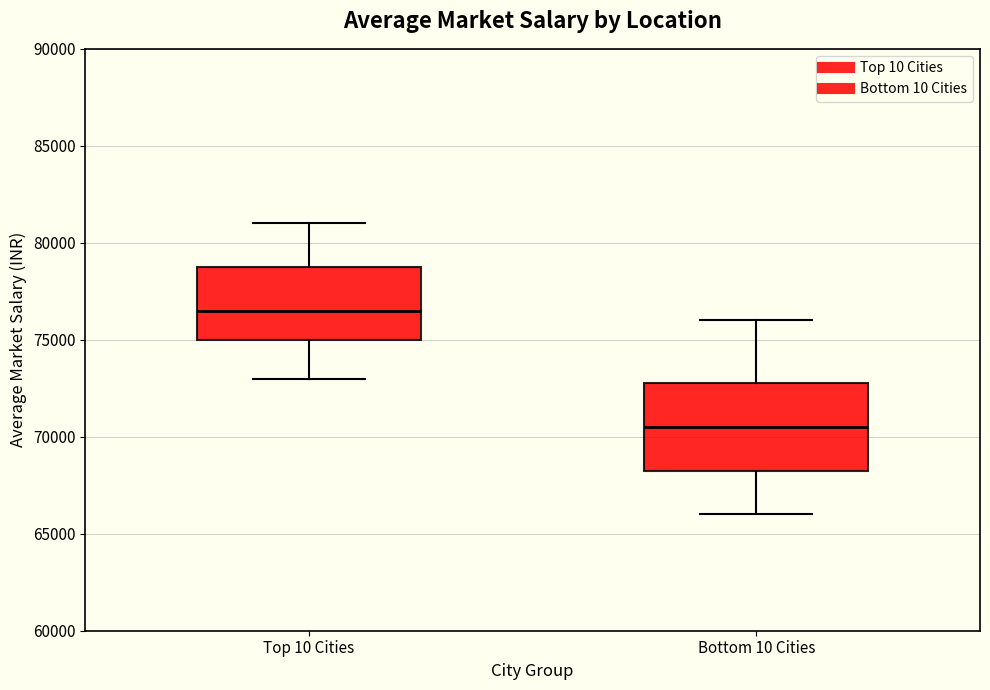

Reading left to right, transcribe this box plot: for each box, give where its median line is, the range the box spans, and where its two whiskers end, as read against the y-axis. The values are not printed on the chart, so give them approximately, as read against the axis.

Top 10 Cities: median 76500, box 75000 to 79000, whiskers 73000 to 81000
Bottom 10 Cities: median 70500, box 68500 to 73000, whiskers 66000 to 76000